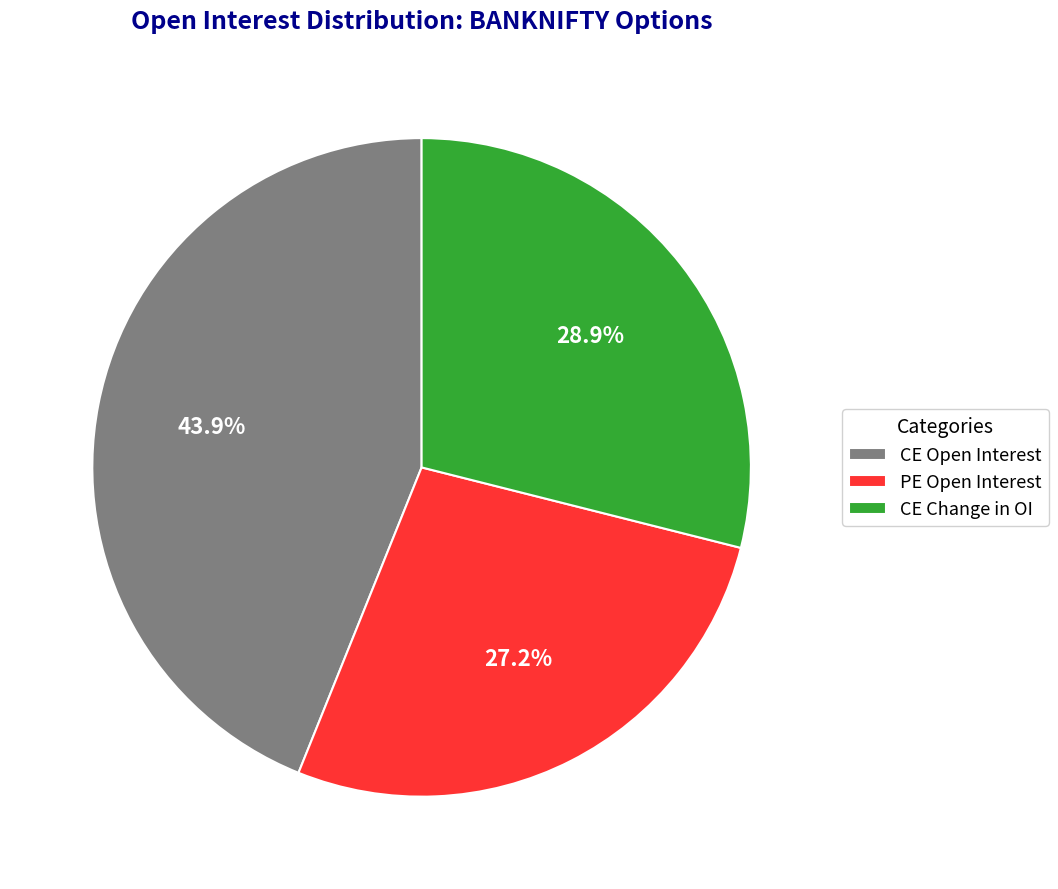

What portion of the pie excludes CE Change in OI?

71.1%